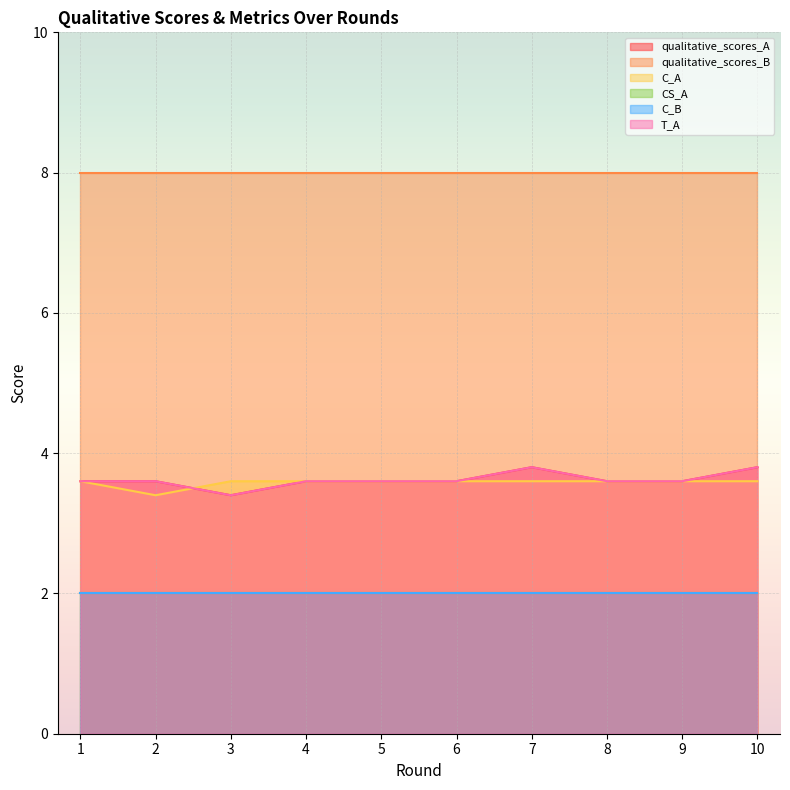

What is the sum of the qualitative_scores_A values at 9 and 3?

7.0